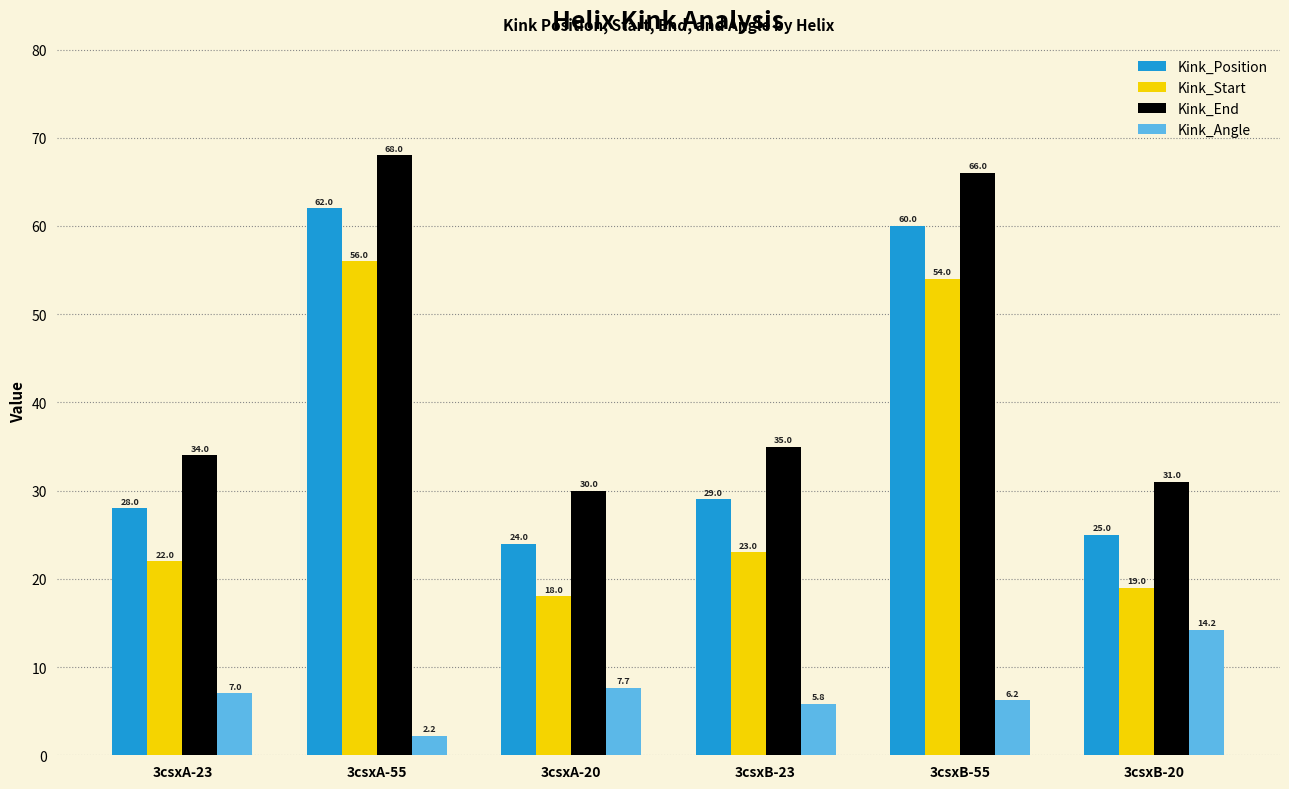

How many groups of bars are there?

6